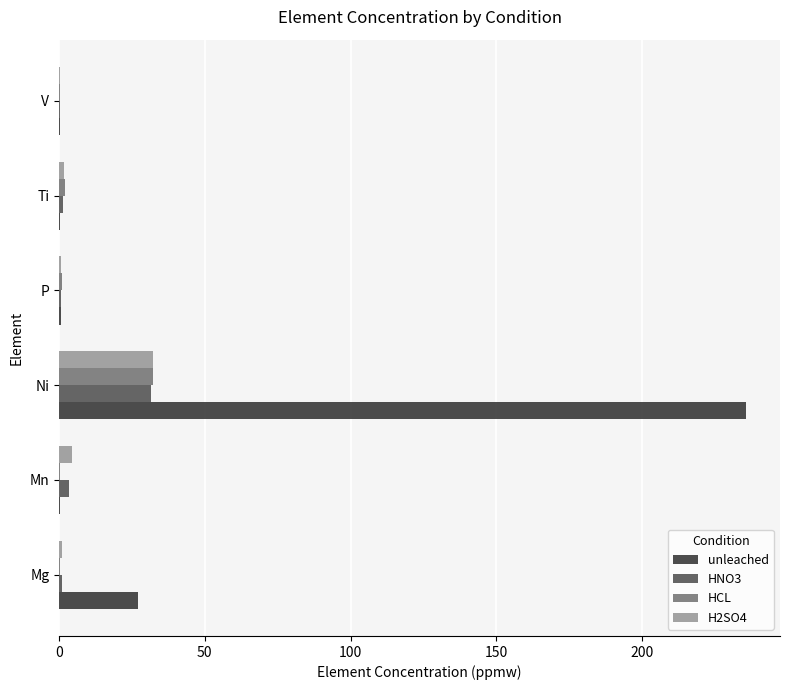

True or false: HNO3 has a value of 53.0 at Ni.

False